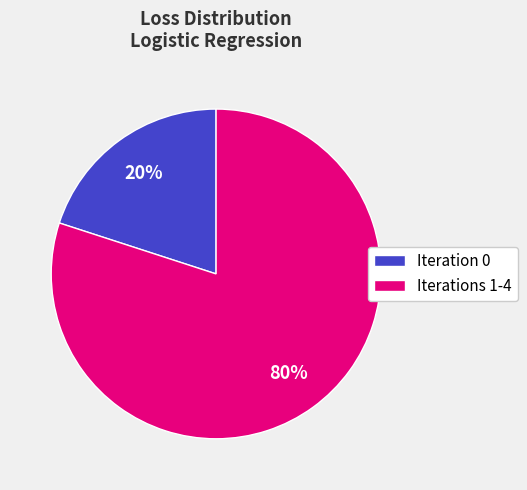

Which has a higher value, Iterations 1-4 or Iteration 0?

Iterations 1-4